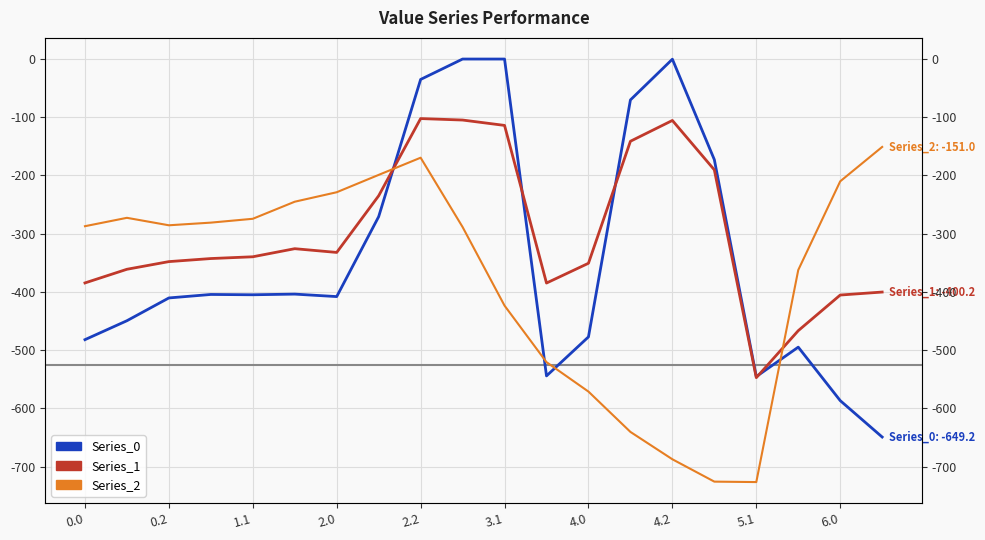

What is the difference between the maximum and minimum values in the Series_2 series?

575.6